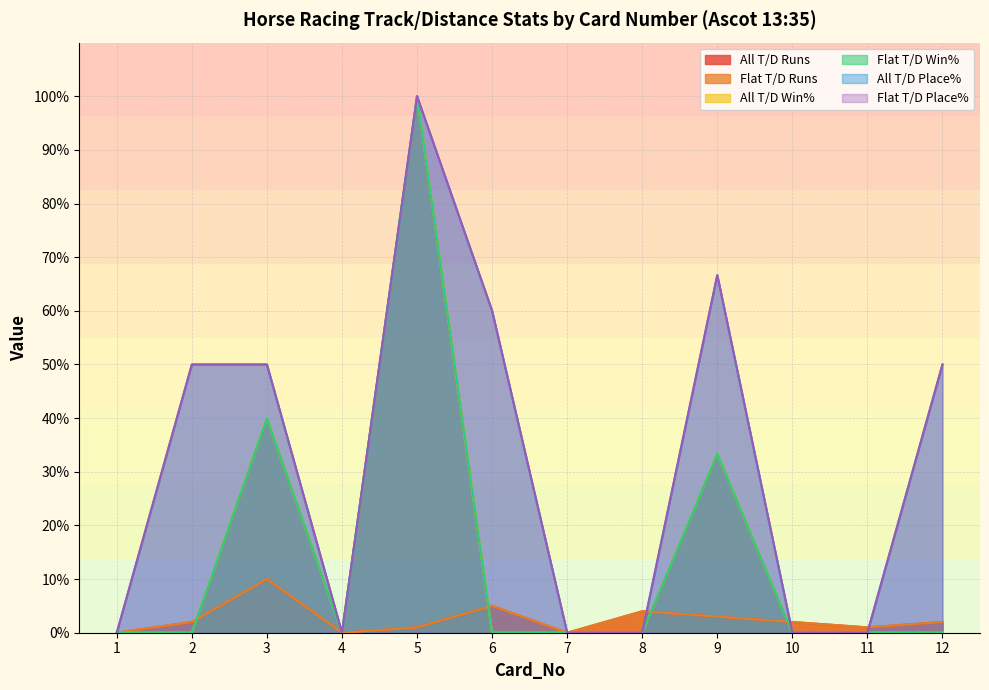

What are all the series names shown in the legend?

All T/D Runs, Flat T/D Runs, All T/D Win%, Flat T/D Win%, All T/D Place%, Flat T/D Place%